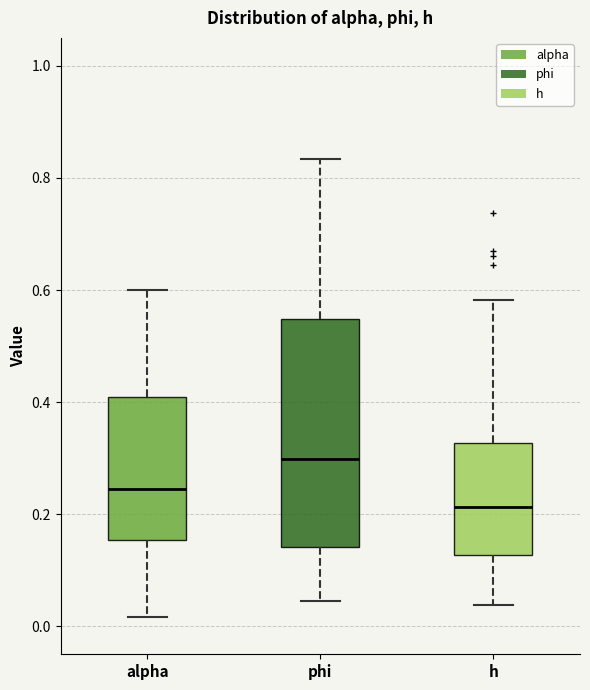

Where is the upper edge of the box for h on the y-axis? The values are not printed on the chart, so give them approximately, as read against the axis.

0.32